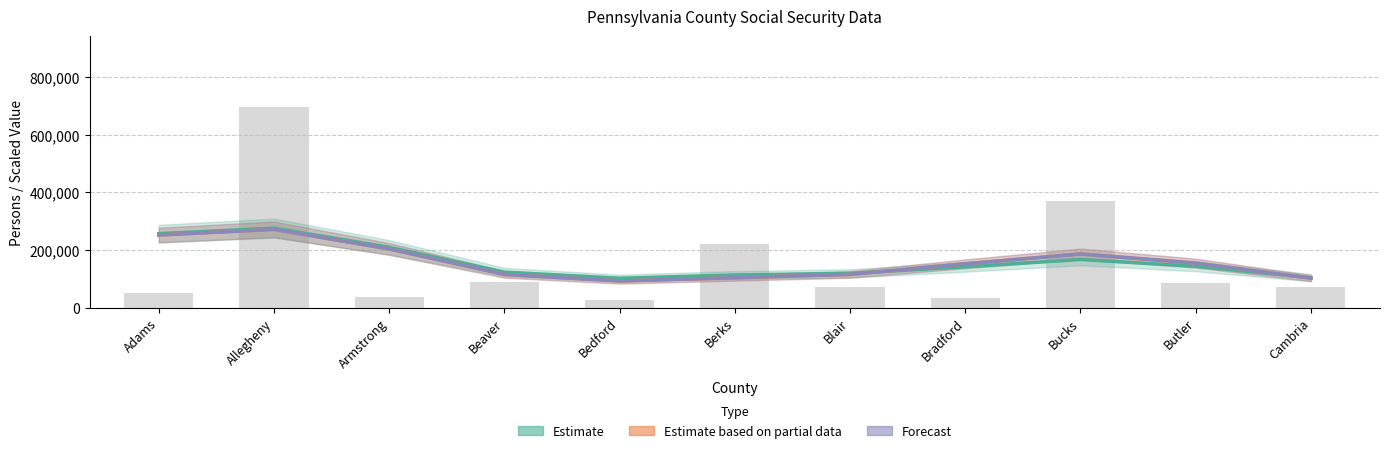

What is the spread (max minus min) of values at Armstrong?

5659.5